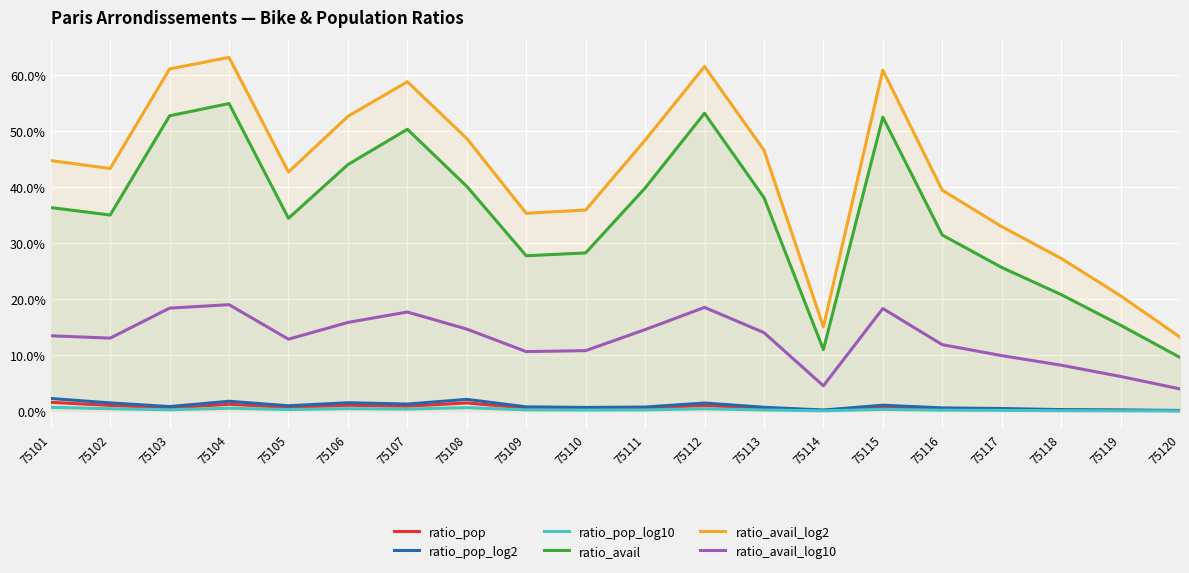

What is the difference between the second highest and minimum values in the ratio_avail series?

0.4